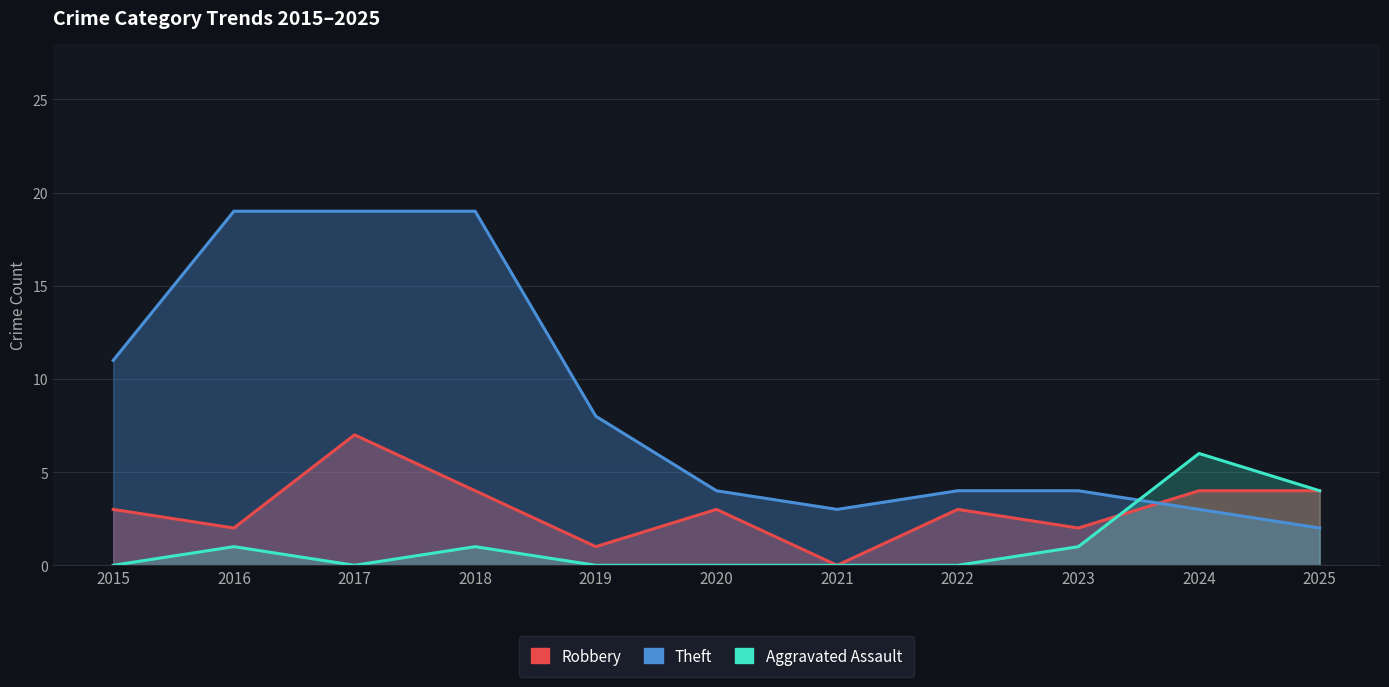

At which category does Robbery reach its first local valley?

2016